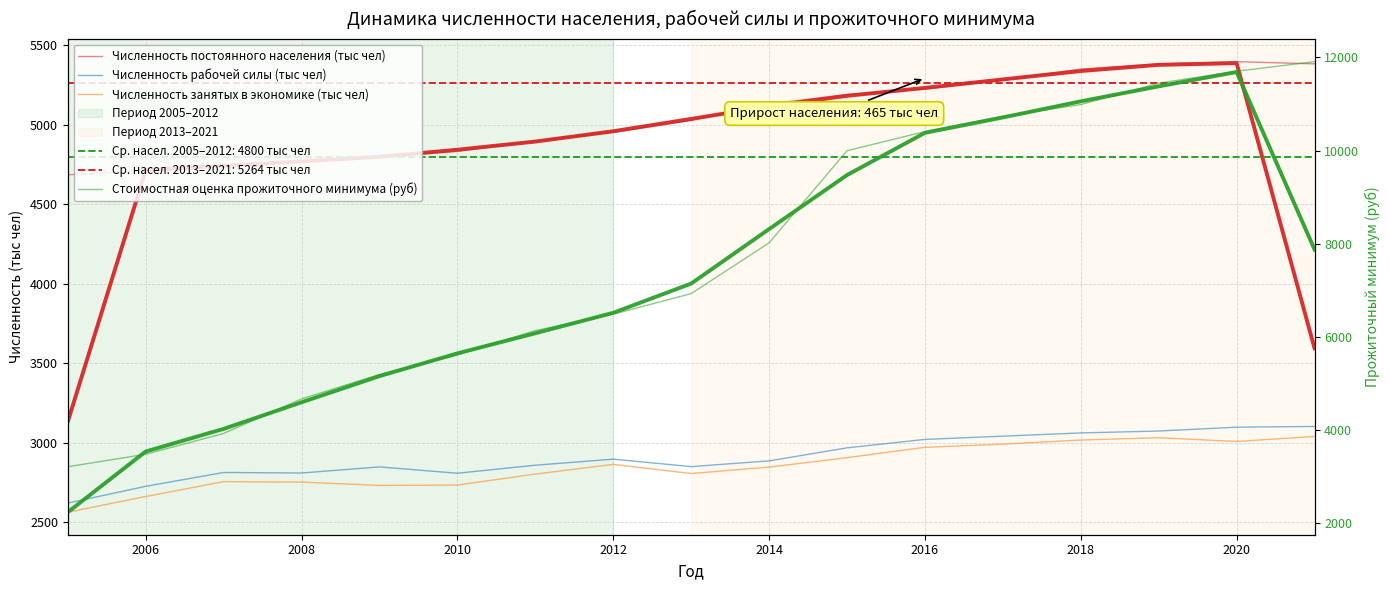

Reading left to right, extract all data points from this chart.

Численность постоянного населения (тыс чел): 4686.0	4713.0	4748.0	4765.0	4799.0	4833.0	4899.3	4953.2	5028.0	5132.0	5191.7	5225.7	5281.6	5351.9	5384.0	5398.1	5384.3
Численность рабочей силы (тыс чел): 2619.5	2725.1	2812.1	2808.8	2847.3	2807.3	2857.9	2895.9	2848.9	2885.1	2967.2	3020.3	3040.8	3061.1	3073.1	3097.3	3101.8
Численность занятых в экономике (тыс чел): 2562.1	2660.8	2754.5	2751.4	2730.7	2733.0	2802.2	2863.0	2805.5	2846.1	2905.3	2970.5	2990.5	3016.4	3030.8	3007.3	3038.6
Стоимостная оценка прожиточного минимума (руб): 3201.0	3470.0	3917.0	4660.0	5184.0	5605.0	6128.0	6481.0	6923.0	8015.0	9995.0	10408.0	10737.0	10987.0	11448.0	11704.0	11910.4